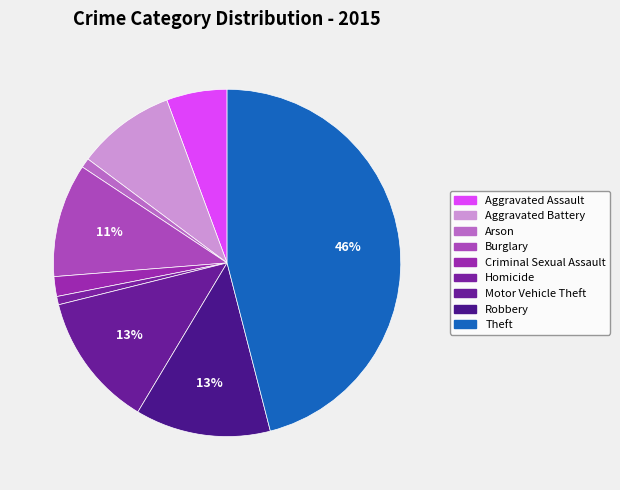

Count the number of slices in the pie.

9